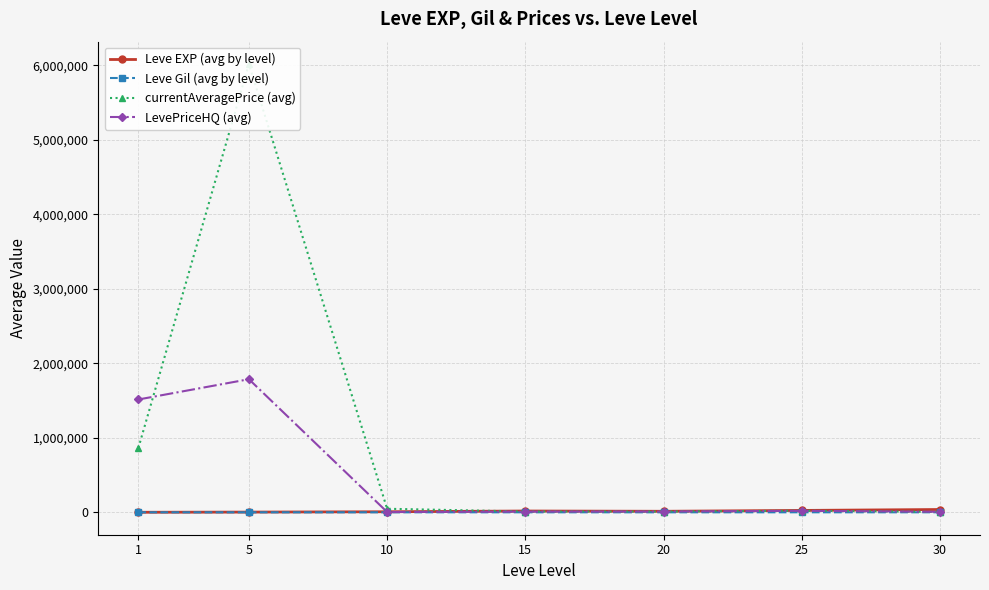

What is the spread (max minus min) of values at 30?

37339.8